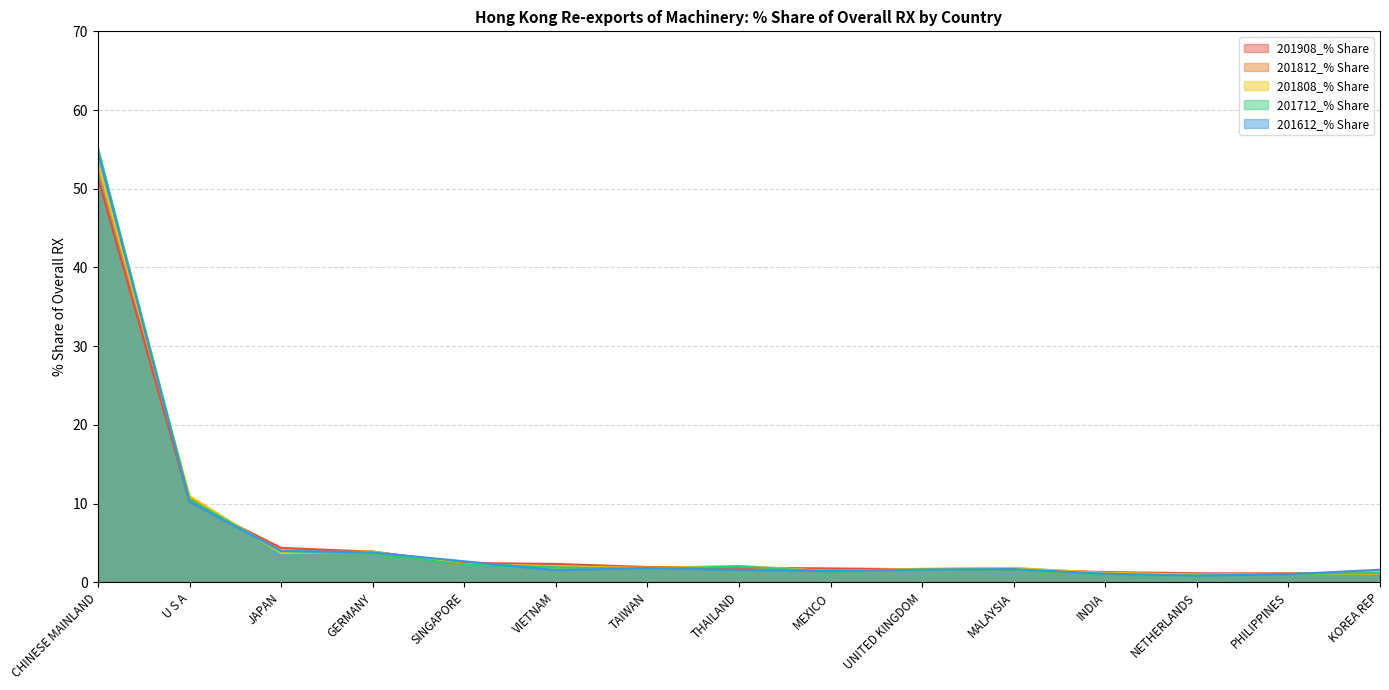

How many lines are shown in the chart?

5